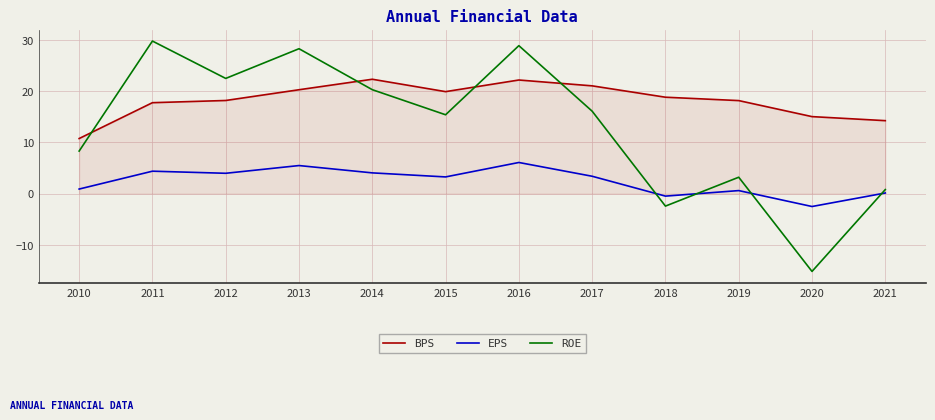

At which category is the sum across all series the highest?

2016